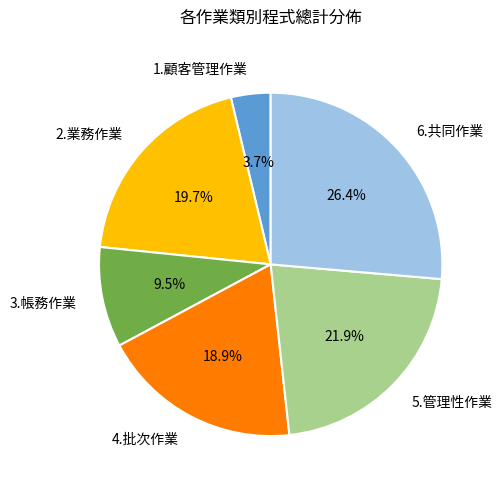

Between 6.共同作業 and 1.顧客管理作業, which is larger?

6.共同作業